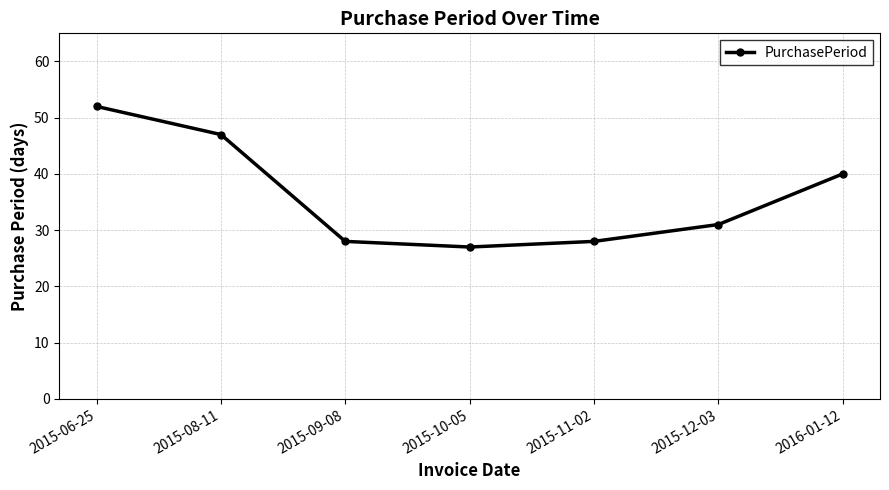

What is the ratio of the value at 2015-06-25 to the value at 2015-10-05?

1.9